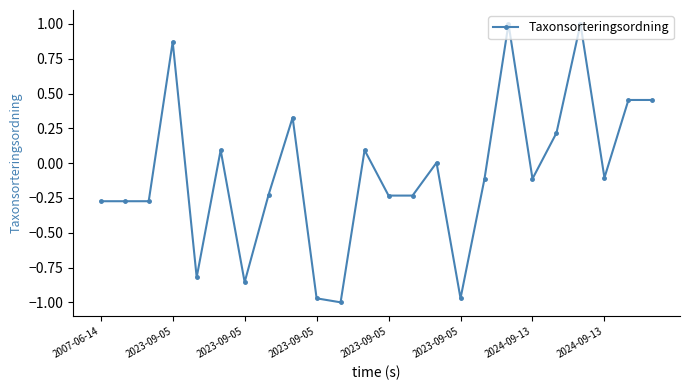

What is the difference between the maximum and minimum values?

2.0